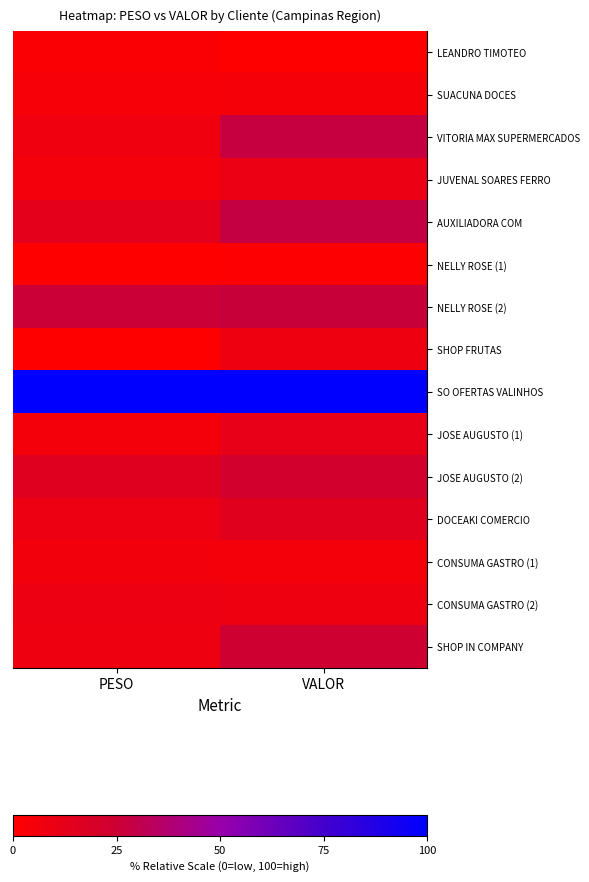

Which series has the largest total across all categories?

SO OFERTAS VALINHOS